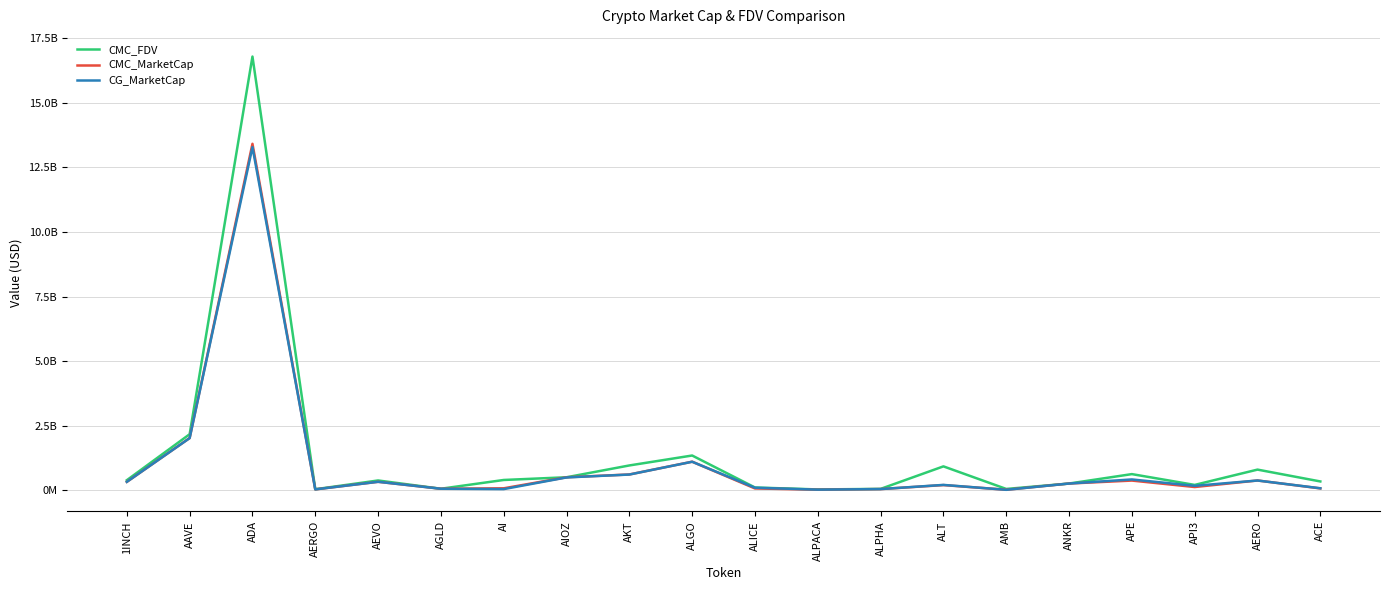

What is the difference between the CMC_MarketCap values at AAVE and AEVO?

1693670499.5